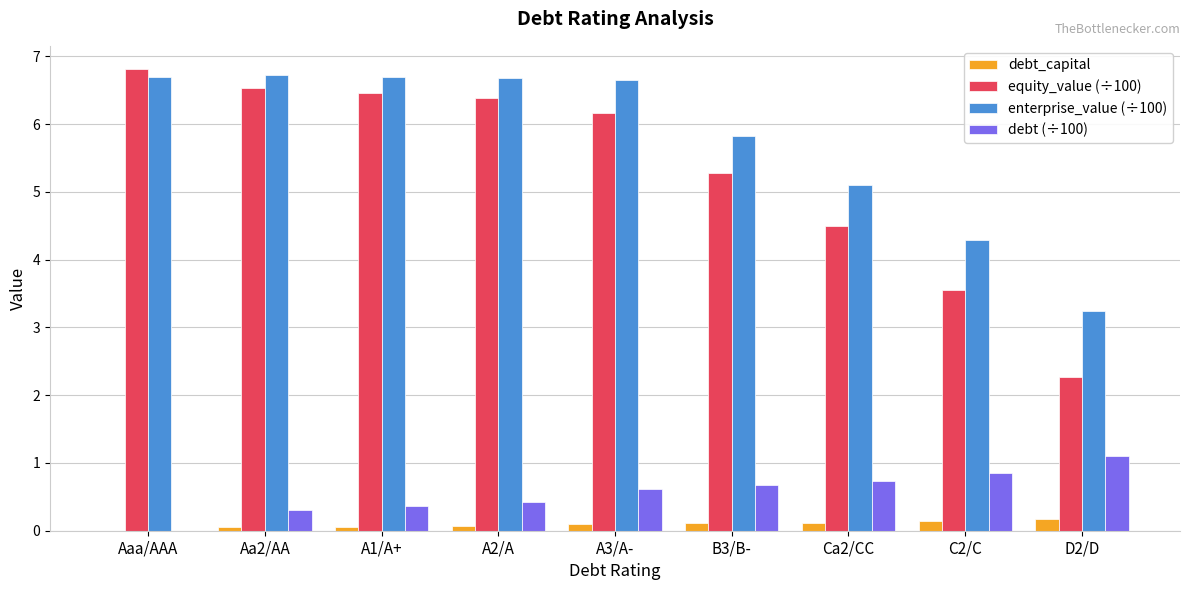

What is the greatest value displayed?

6.8